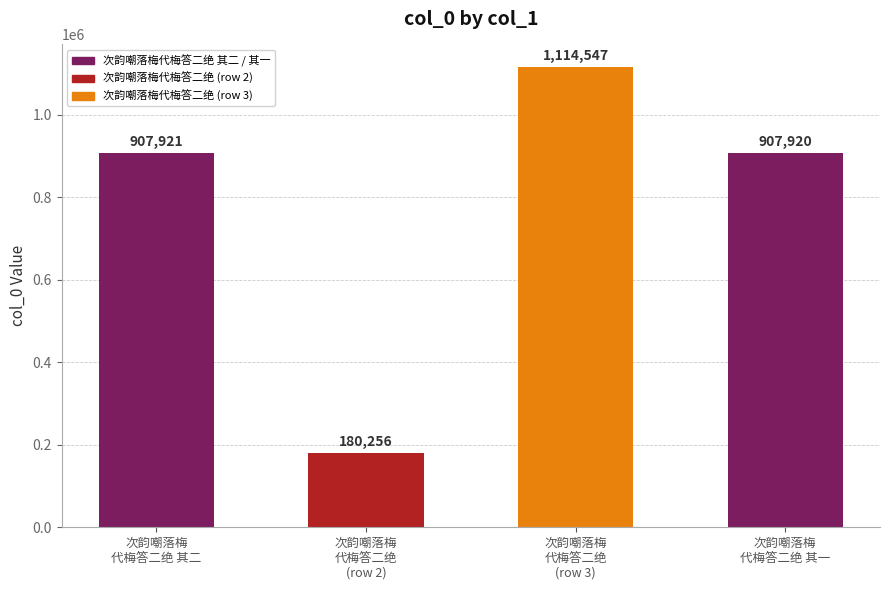

At which label is the value closest to 647401?

次韵嘲落梅
代梅答二绝 其一